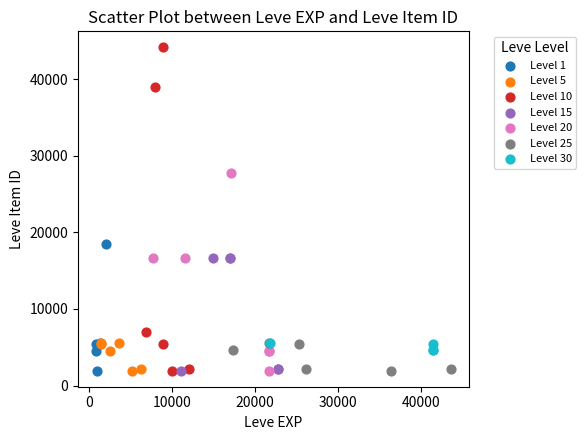

Which series reaches the maximum Y coordinate?

Level 10